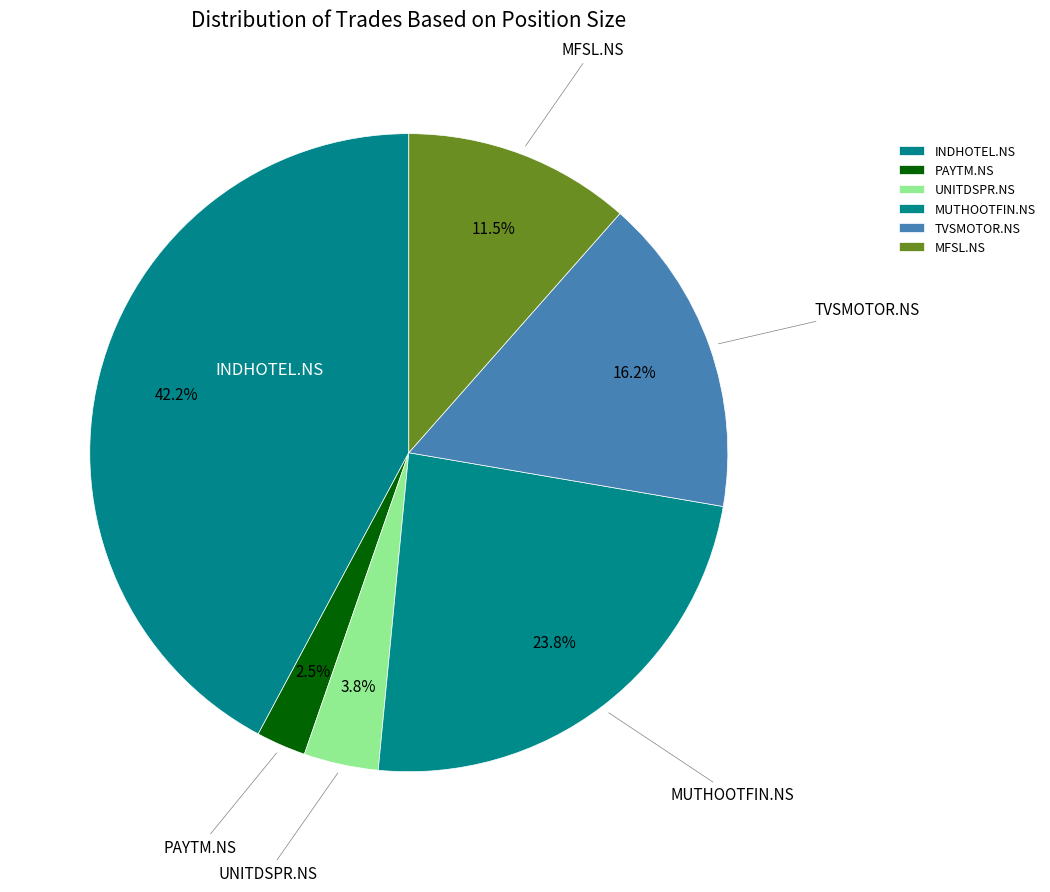

Does any single category account for the majority?

No